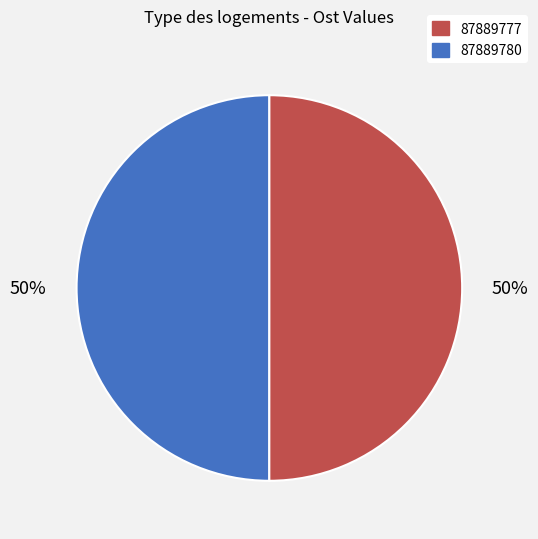

To the nearest percent, what is the average slice percentage?

50%